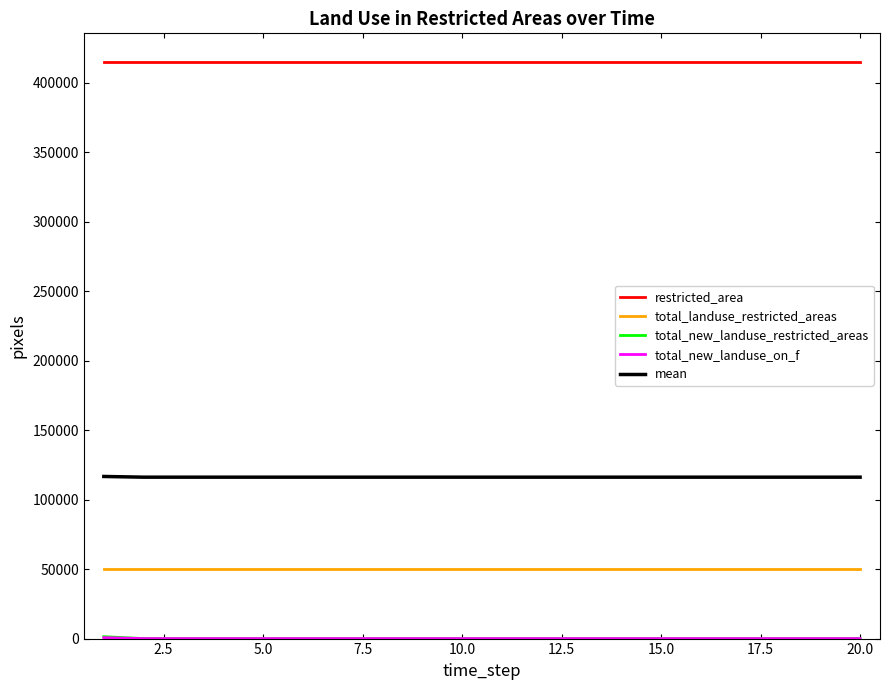

What is the sum of all total_landuse_restricted_areas values?

996600.0